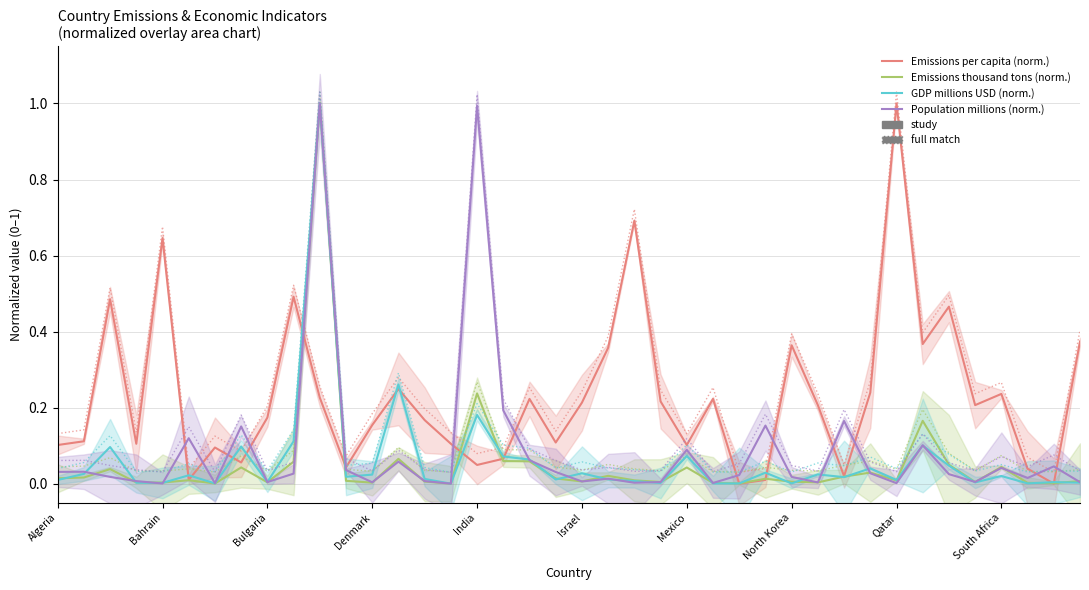

How many distinct data groups are displayed?

4